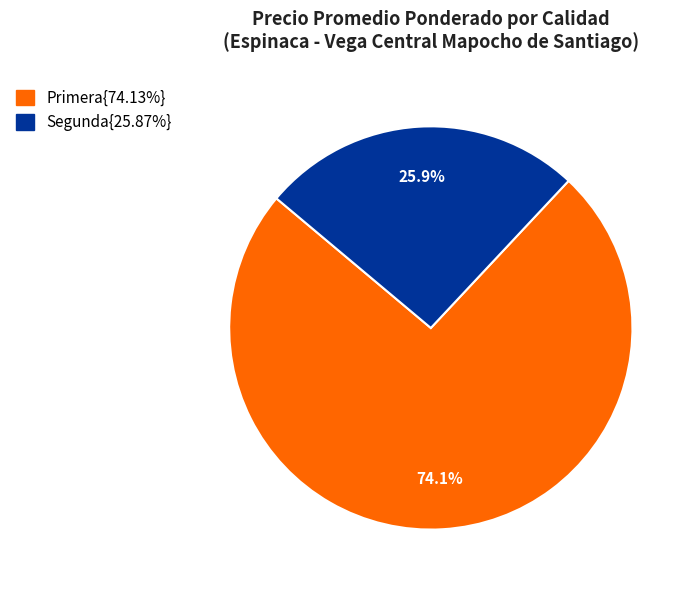

Is there any slice that represents more than half of the pie?

Yes